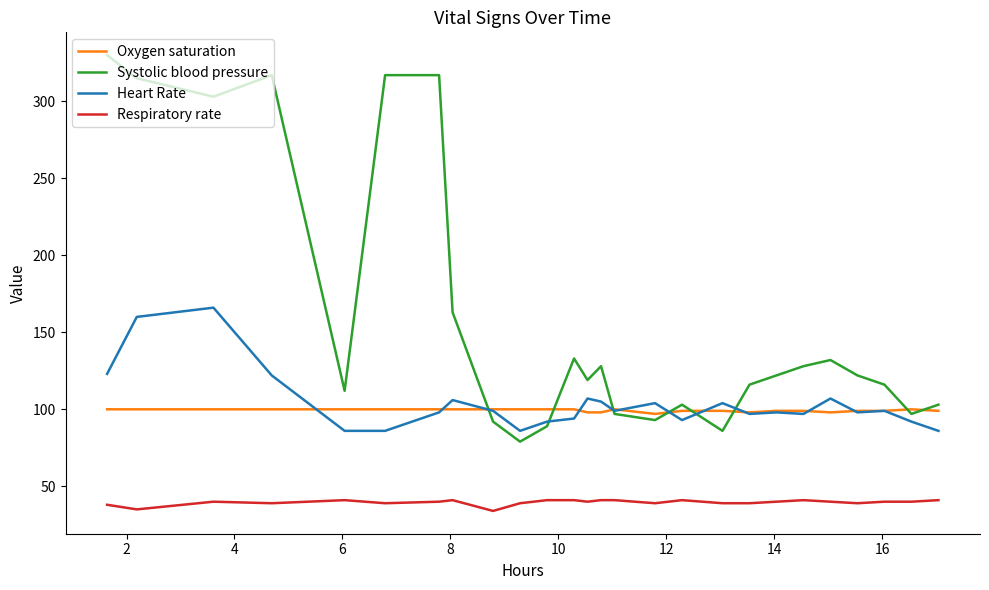

What is the lowest value of the Respiratory rate series?

34